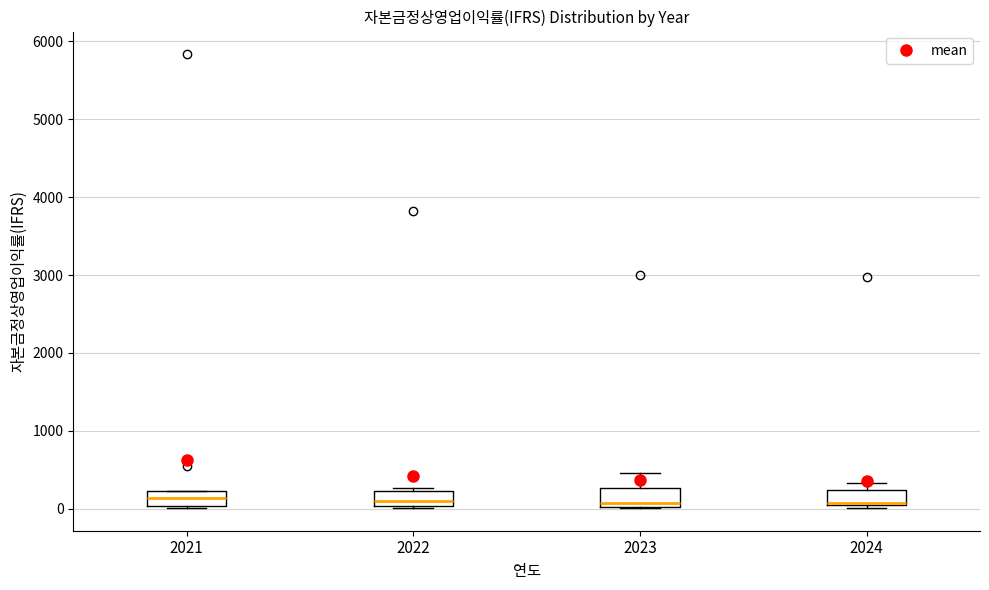

Reading left to right, transcribe this box plot: for each box, give where its median line is, the range the box spans, and where its two whiskers end, as read against the y-axis. The values are not printed on the chart, so give them approximately, as read against the axis.

2021: median 100, box 0 to 200, whiskers 0 to 200
2022: median 100, box 0 to 200, whiskers 0 to 300
2023: median 100, box 0 to 300, whiskers 0 to 500
2024: median 100, box 0 to 200, whiskers 0 (just below the box's lower edge) to 300